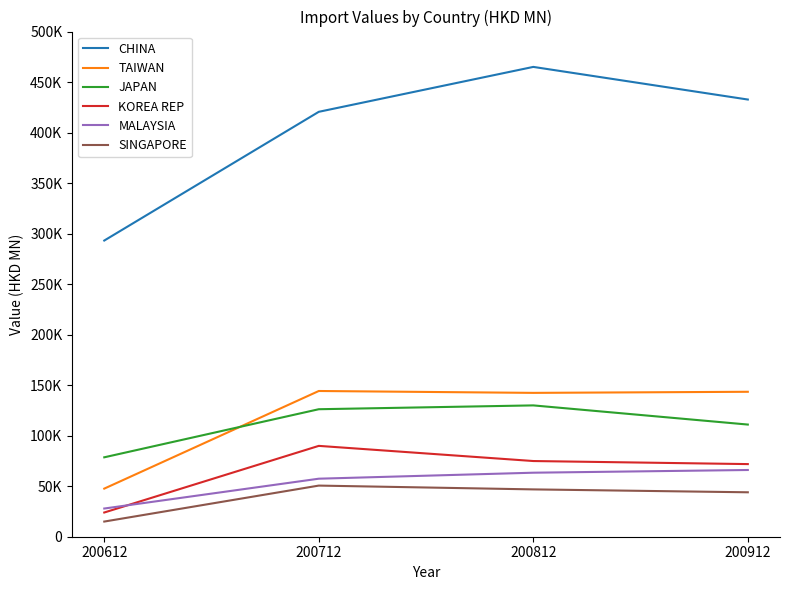

What are all the series names shown in the legend?

CHINA, TAIWAN, JAPAN, KOREA REP, MALAYSIA, SINGAPORE